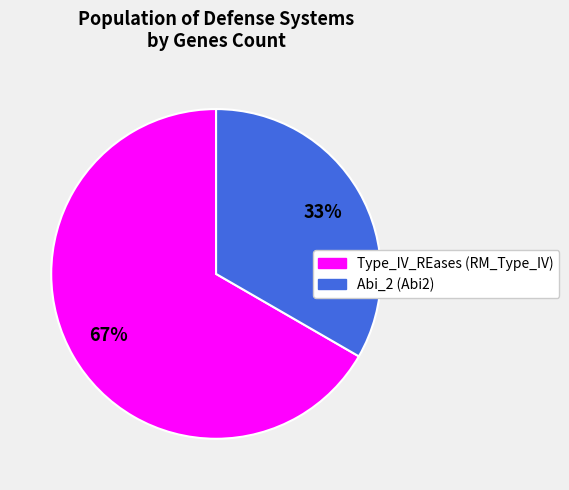

Approximately how many times larger is the value at Abi_2 (Abi2) compared to Type_IV_REases (RM_Type_IV)?

0.5